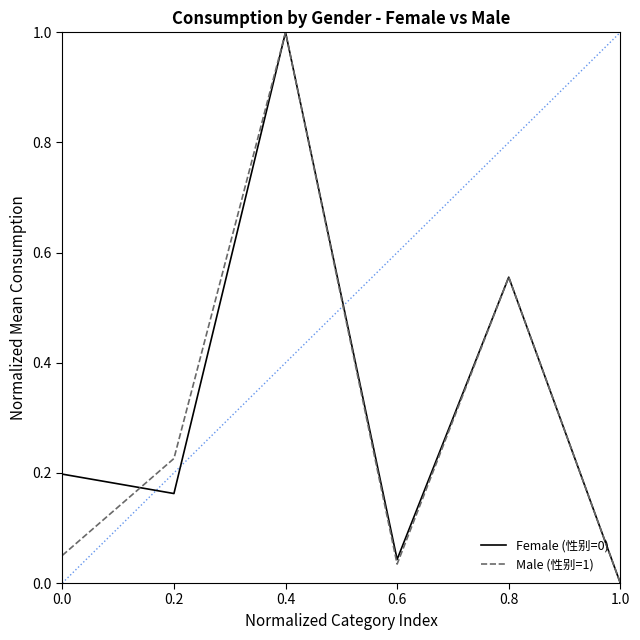

The value of Male (性别=1) at 0.8 is 0.8. True or false?

False